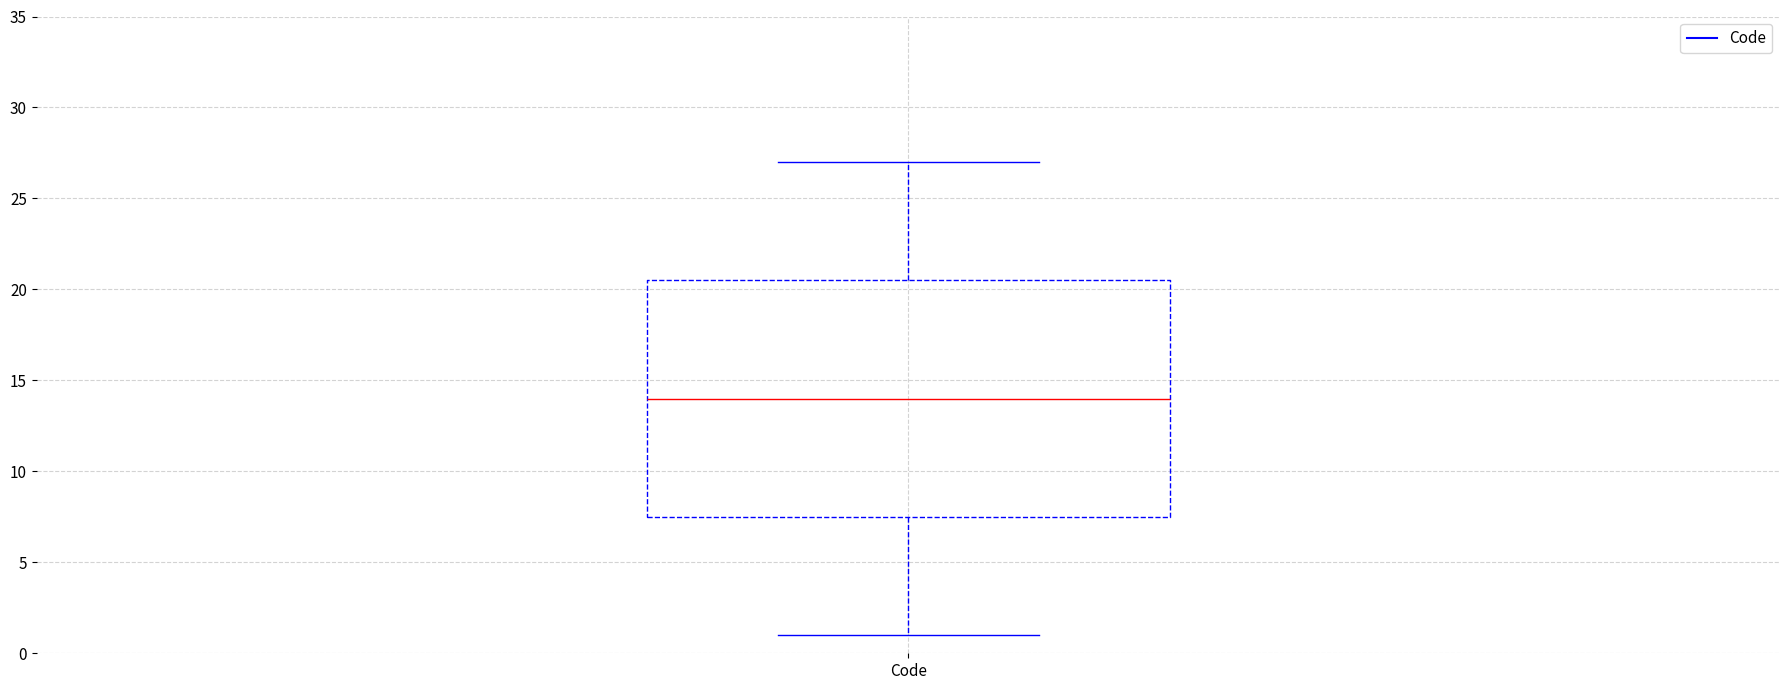

Transcribe this box plot: give where the median line is, the range the box spans, and where the two whiskers end, as read against the y-axis. The values are not printed on the chart, so give them approximately, as read against the axis.

median 14.0, box 7.5 to 20.5, whiskers 1.0 to 27.0